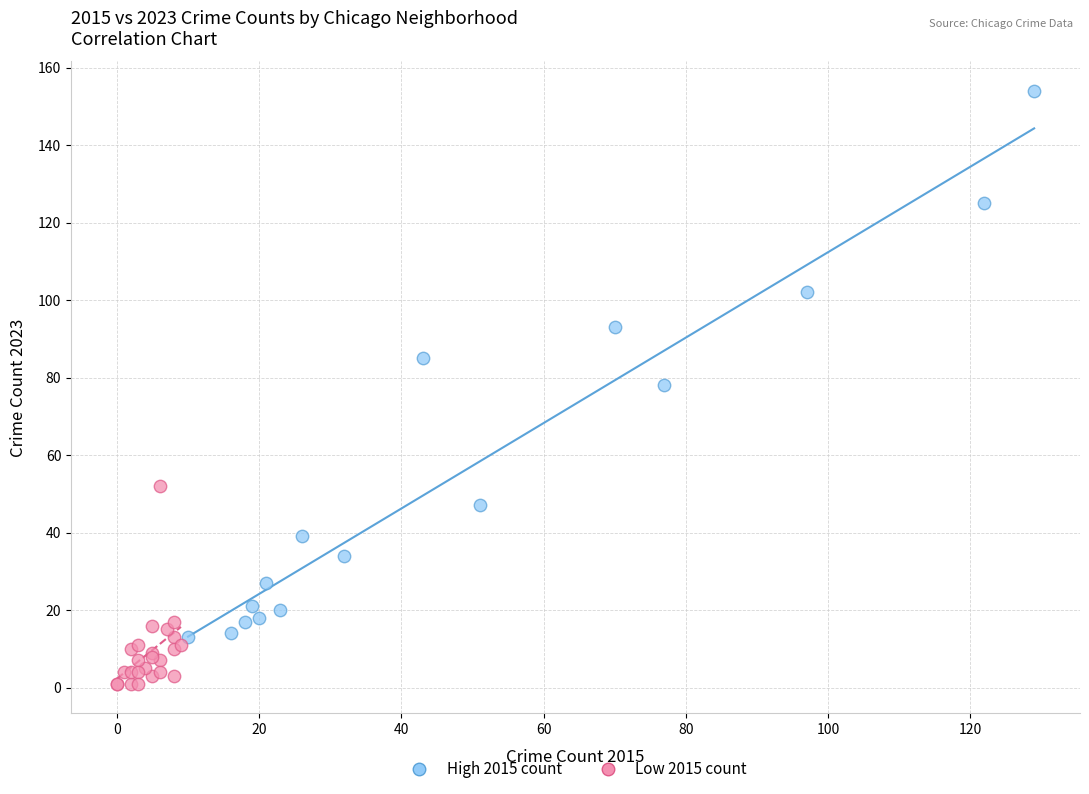

Which series reaches the minimum Y coordinate?

Low 2015 count